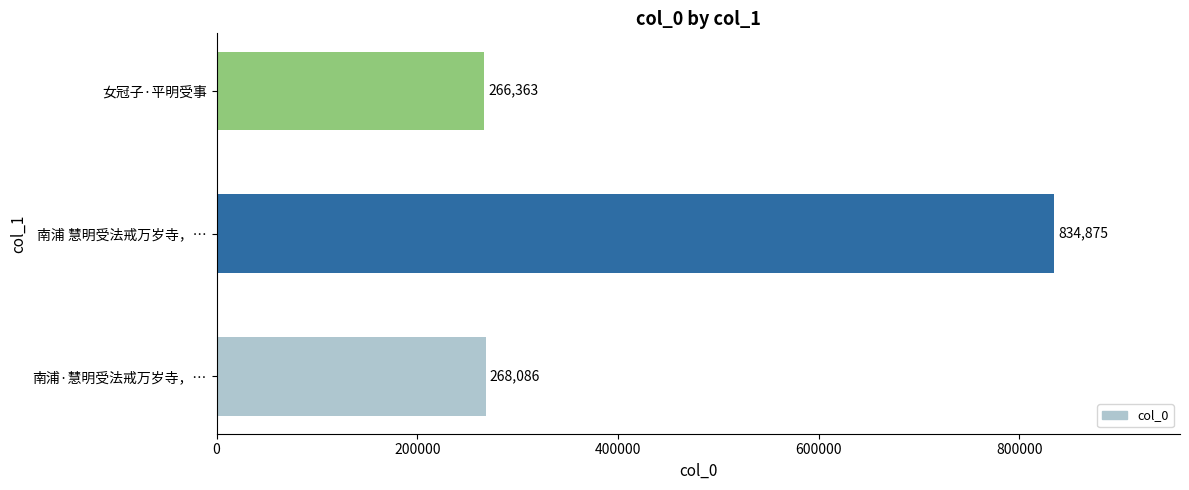

Which label corresponds to the largest value in the chart?

南浦 慧明受法戒万岁寺，…